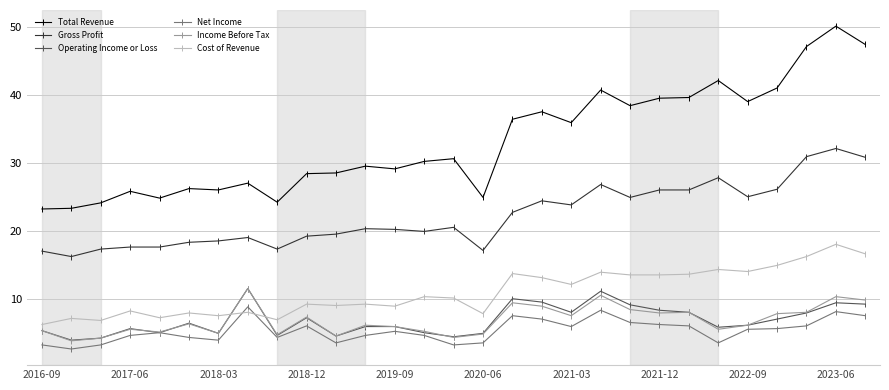

What are all the series names shown in the legend?

Total Revenue, Gross Profit, Operating Income or Loss, Net Income, Income Before Tax, Cost of Revenue